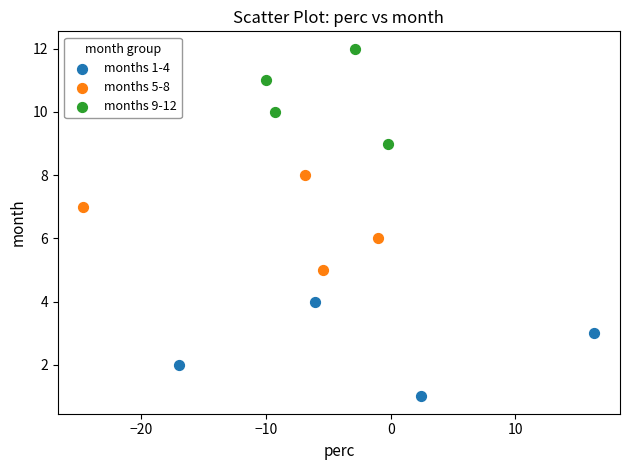

Which series contains the highest Y value?

months 9-12